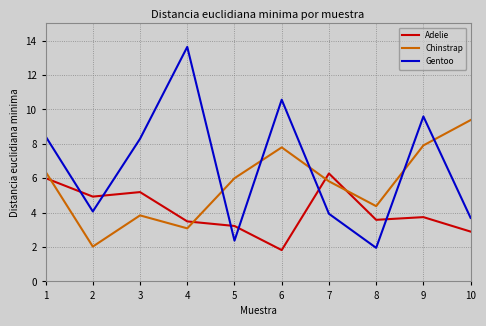

The value of Gentoo at 9 is 1.0. True or false?

False